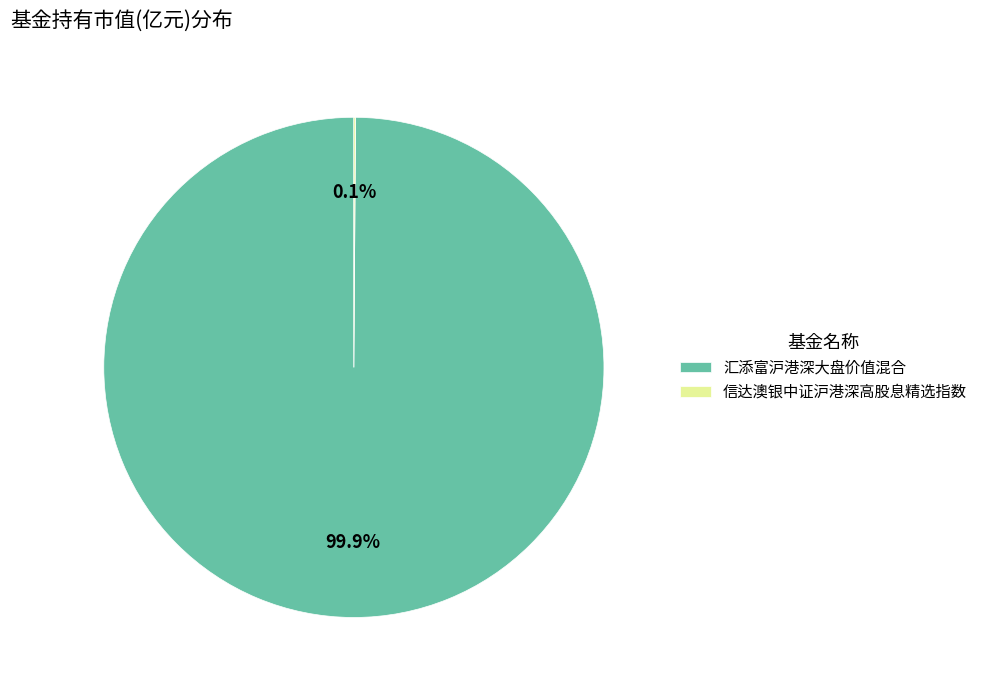

What is the largest slice in the pie chart?

汇添富沪港深大盘价值混合